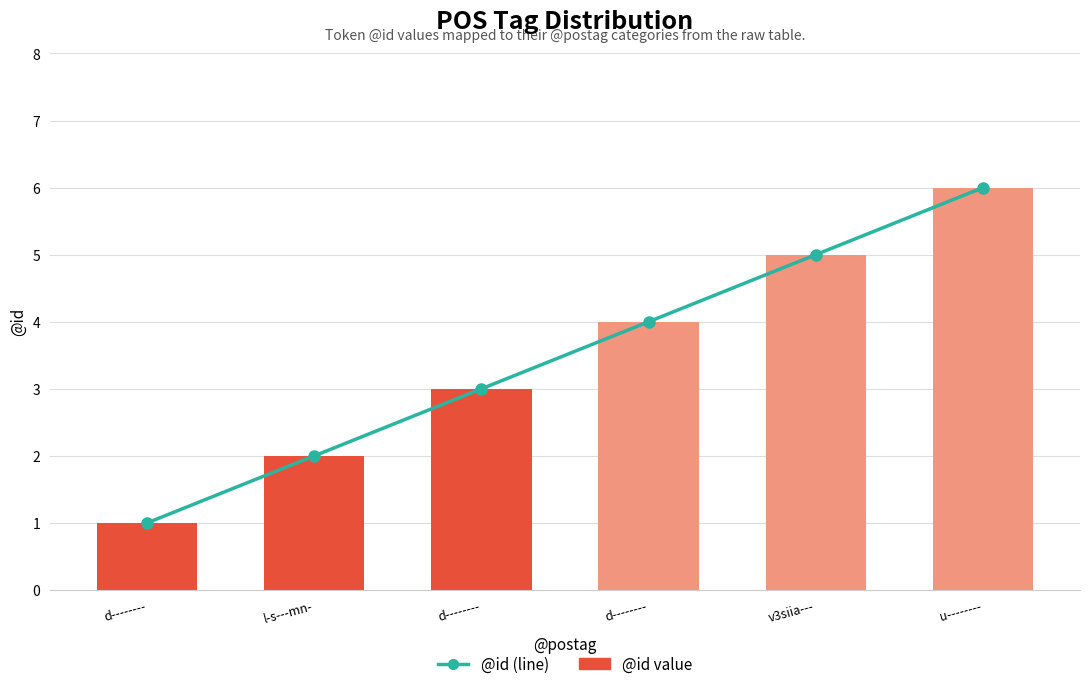

Rank the categories by @id (line) value from lowest to highest.

d--------, l-s---mn-, d--------, d--------, v3siia---, u--------